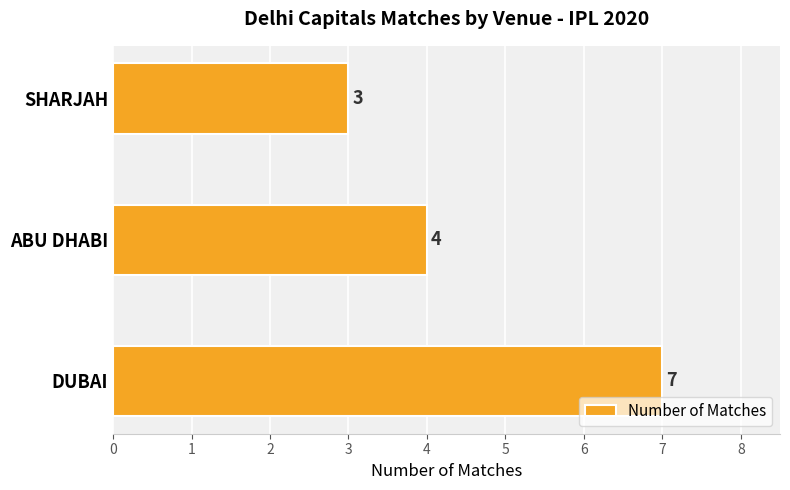

Does the chart contain any negative values?

No